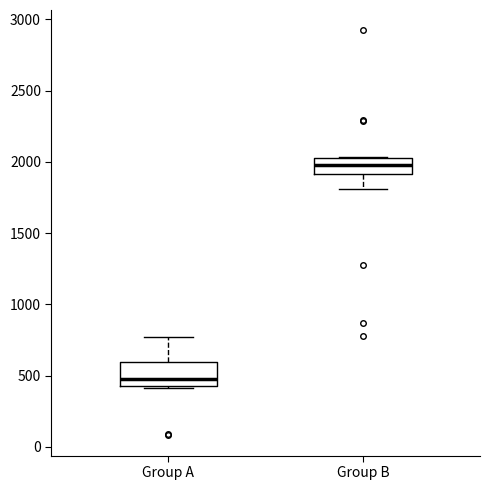

Reading left to right, transcribe this box plot: for each box, give where its median line is, the range the box spans, and where its two whiskers end, as read against the y-axis. The values are not printed on the chart, so give them approximately, as read against the axis.

Group A: median 450, box 400 to 600, whiskers 400 to 750
Group B: median 2000, box 1900 to 2050, whiskers 1800 to 2050